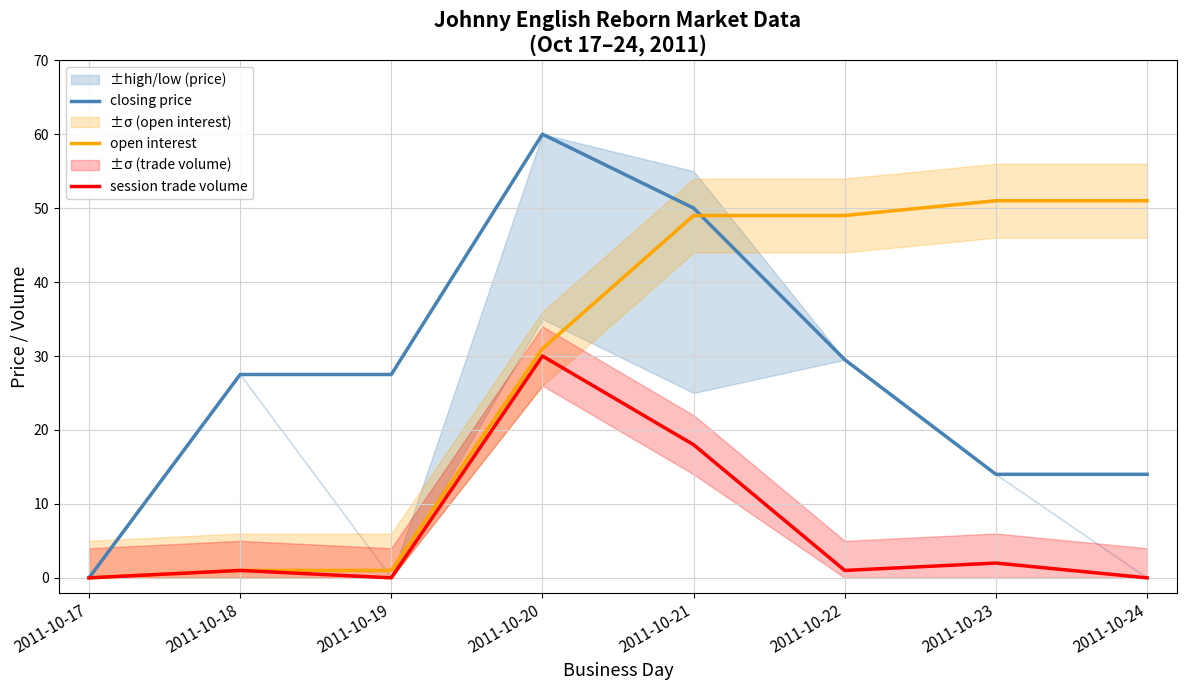

Between 2011-10-19 and 2011-10-20, which series saw the biggest shift?

closing price